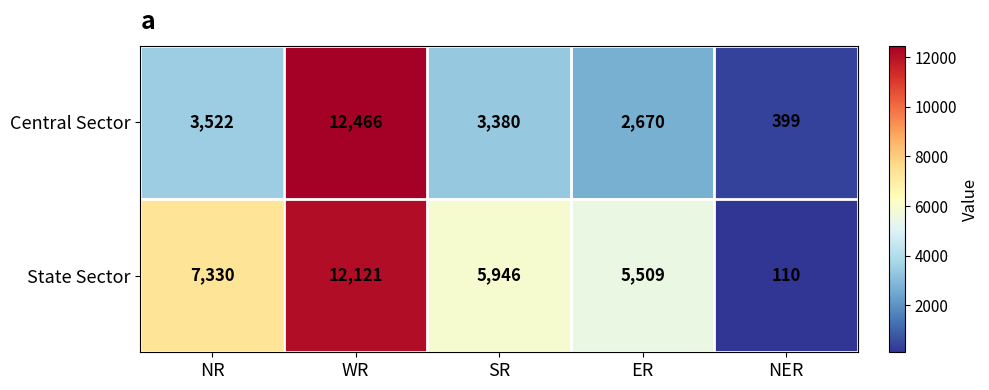

Reading left to right, extract all data points from this chart.

Central Sector: NR=3522	WR=12466	SR=3380	ER=2670	NER=399
State Sector: NR=7330	WR=12121	SR=5946	ER=5509	NER=110